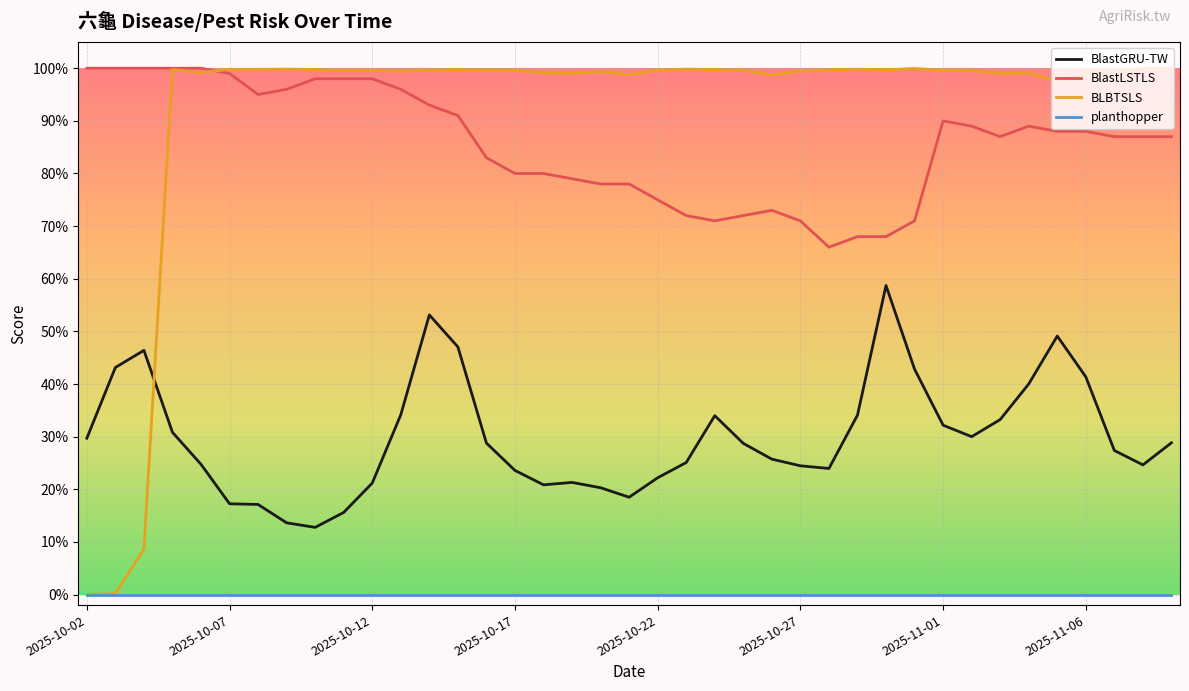

True or false: BlastGRU-TW and BLBTSLS cross at least once.

True